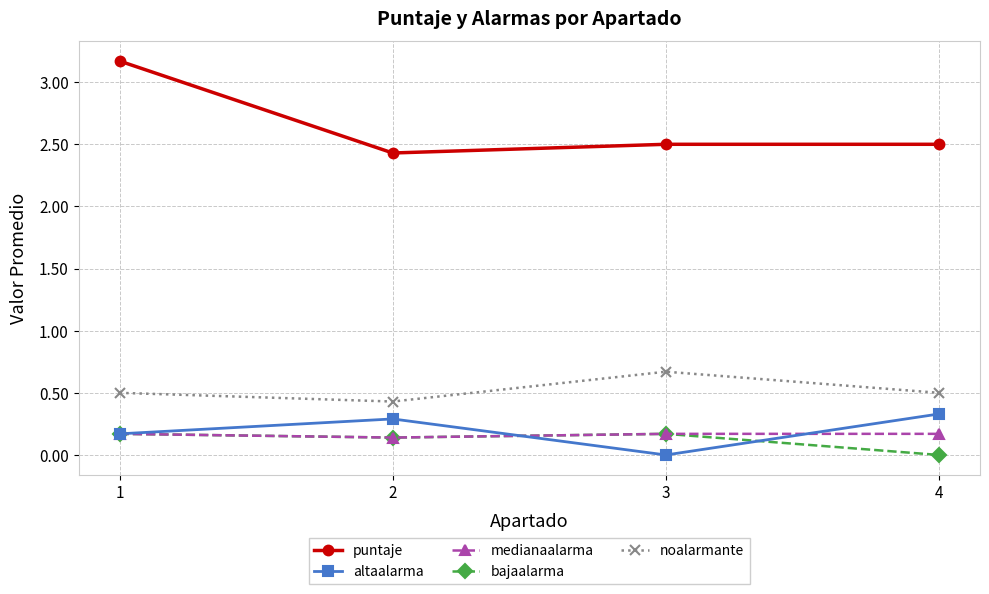

Between 1 and 2, which series saw the biggest shift?

puntaje